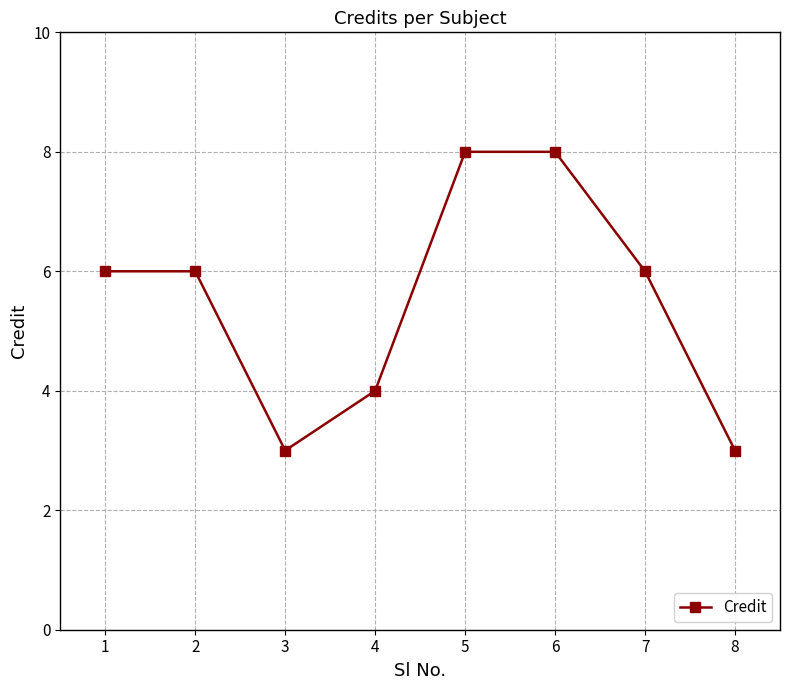

Is it true that the value at 2 is 6?

True